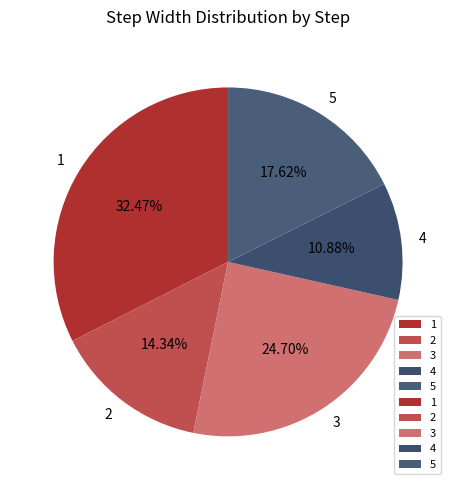

What percentage is the 1 slice, to the nearest percent?

32%